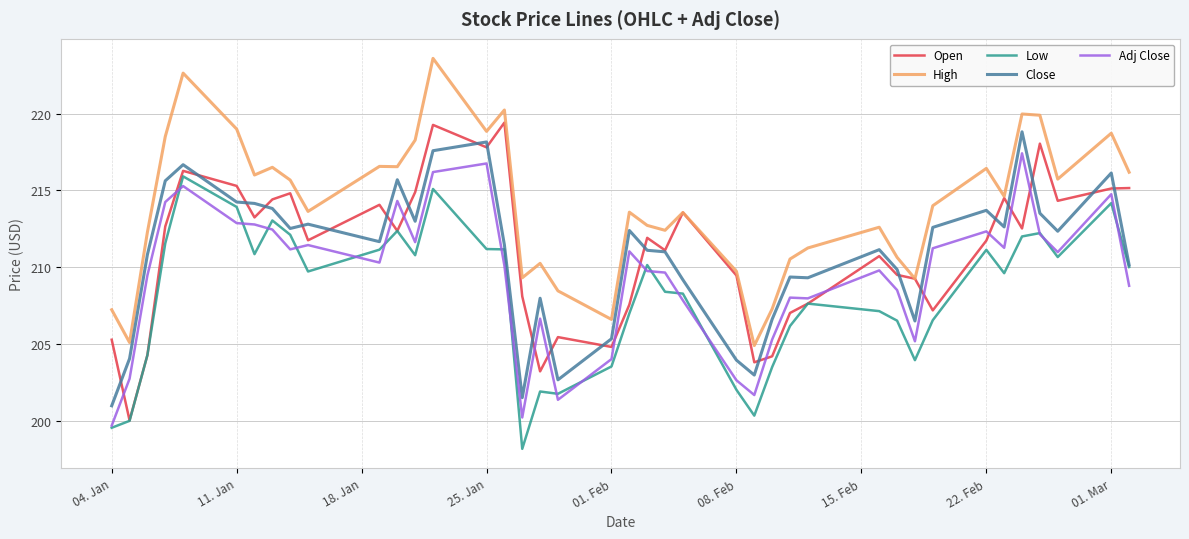

What is the greatest value displayed?

223.6